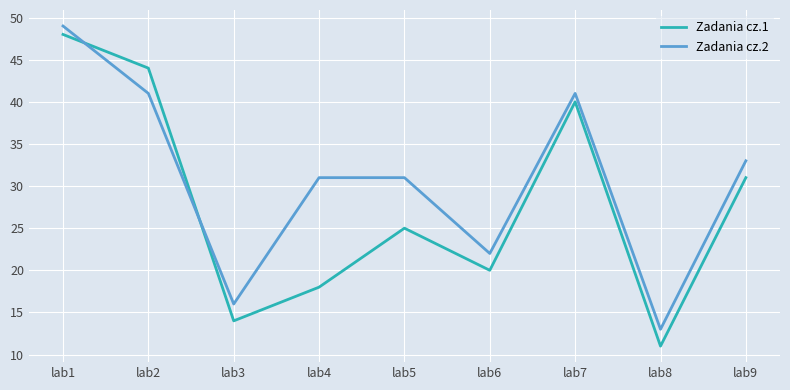

Between lab4 and lab7, which series saw the biggest shift?

Zadania cz.1